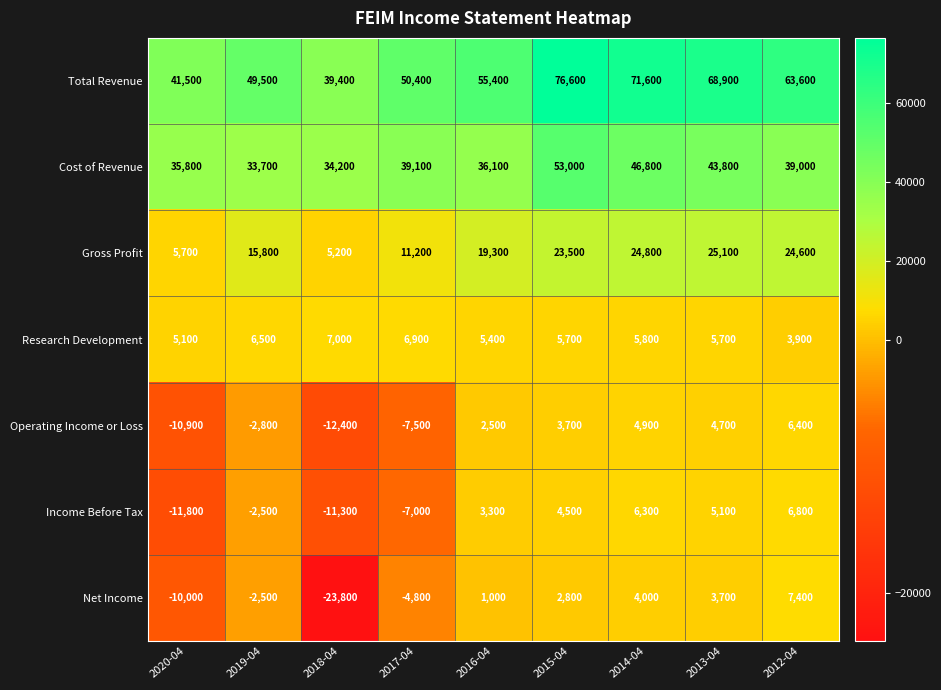

At which category does the chart reach its peak across all series?

2015-04